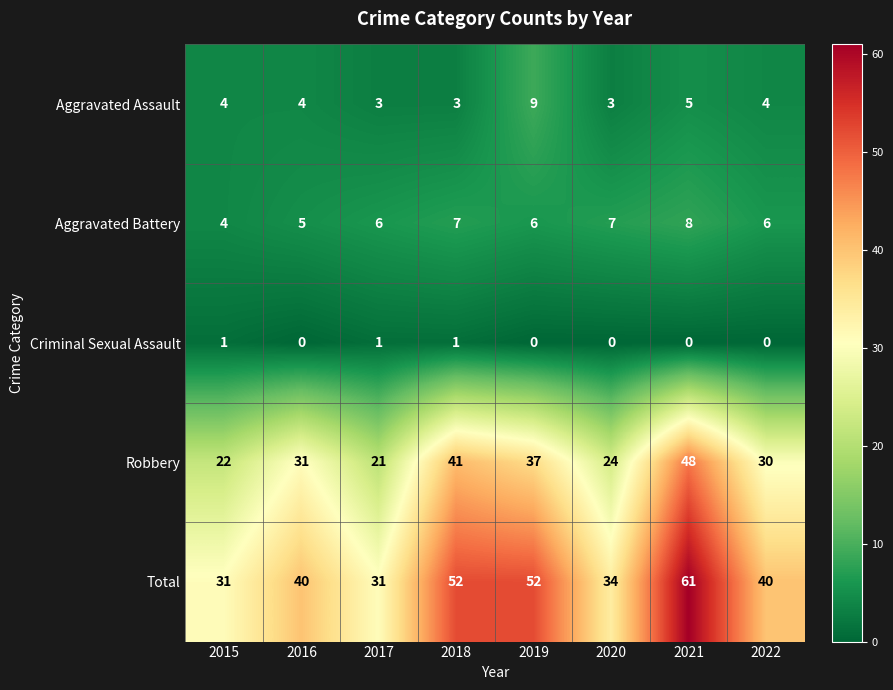

The Aggravated Battery series shows 4 at 2020. True or false?

False